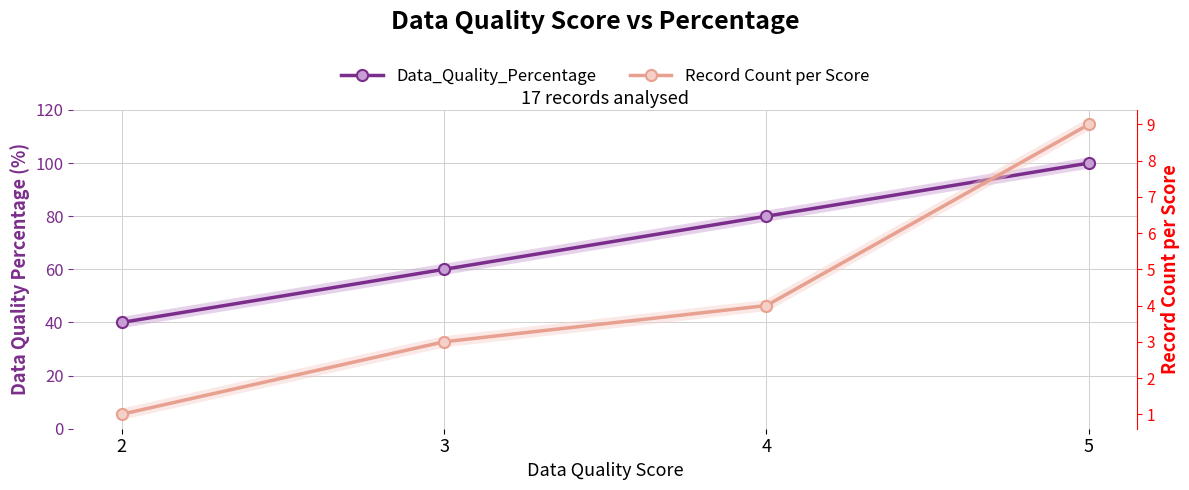

List the series in order of their peak value, highest first.

Data_Quality_Percentage, Record Count per Score